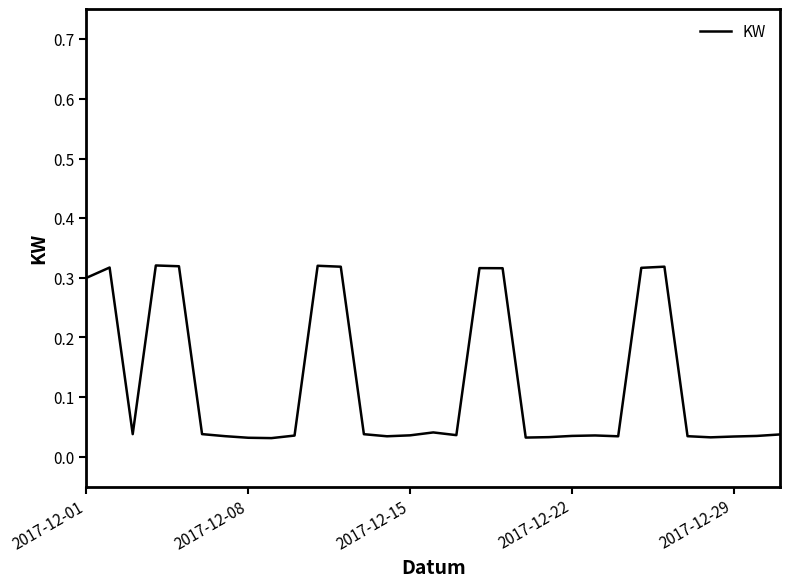

Count the values in the range 0 to 1.

31